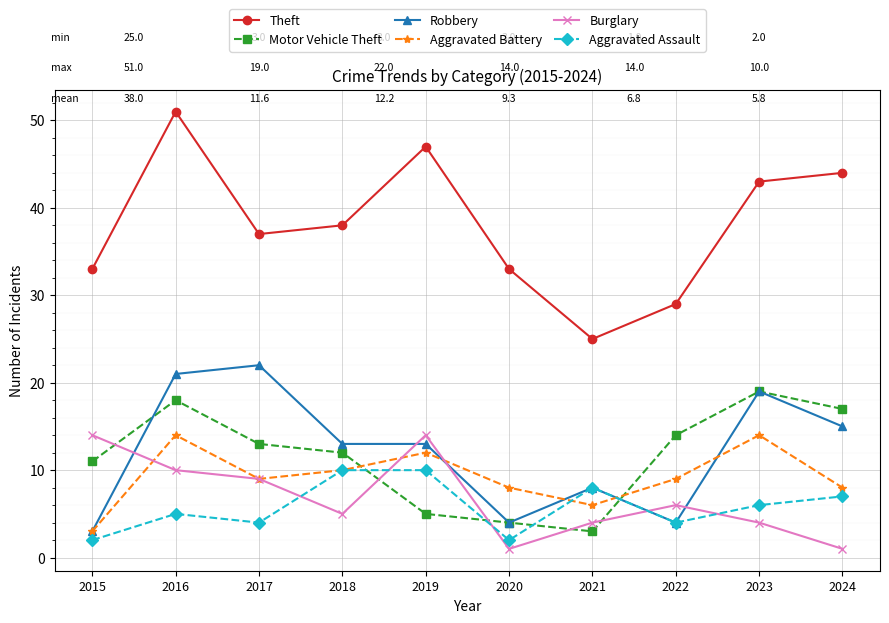

Which series has the widest spread of values?

Theft